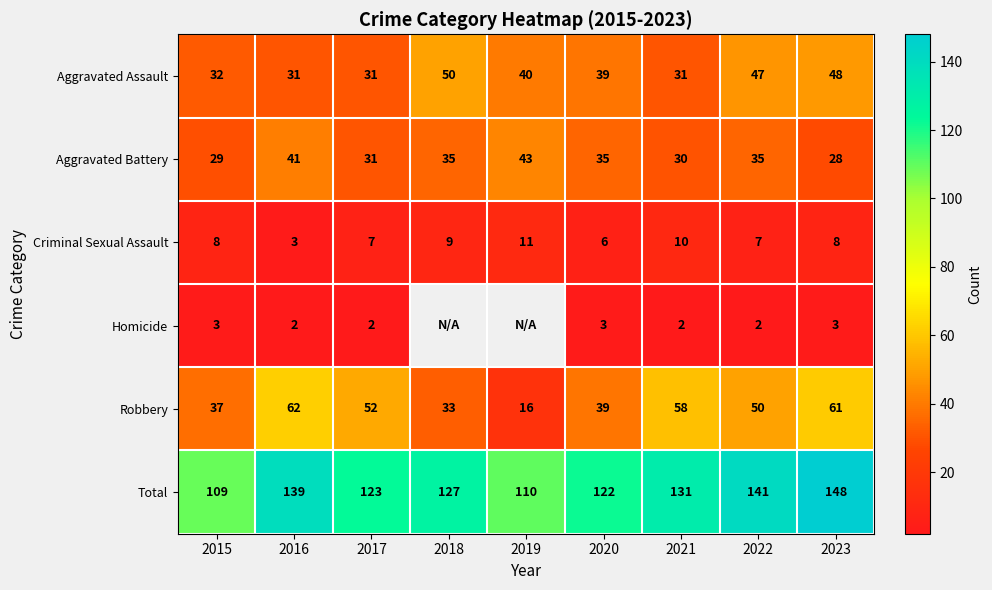

What is the difference between the maximum and minimum values in the Criminal Sexual Assault series?

8